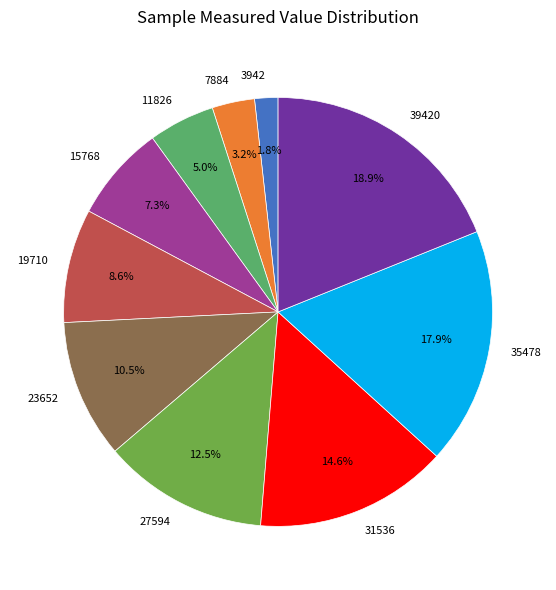

To the nearest percent, what is the difference between the 19710 and 27594 slice percentages?

4%